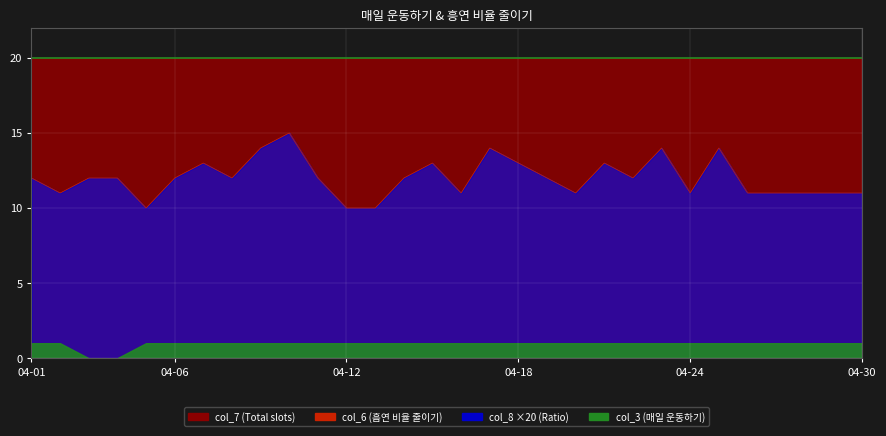

Does the chart display data point markers on the line(s)?

No